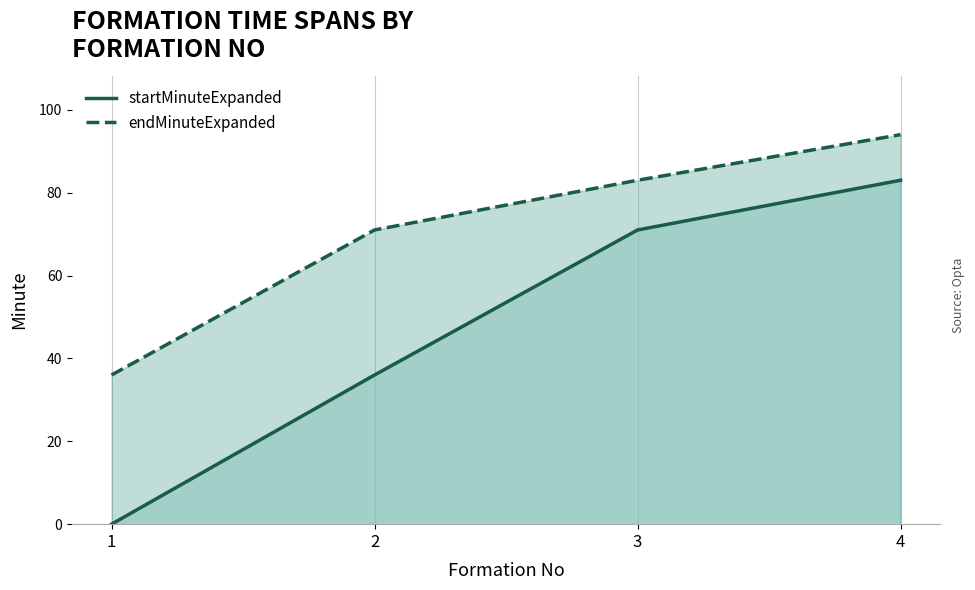

At which category is the sum across all series the highest?

4